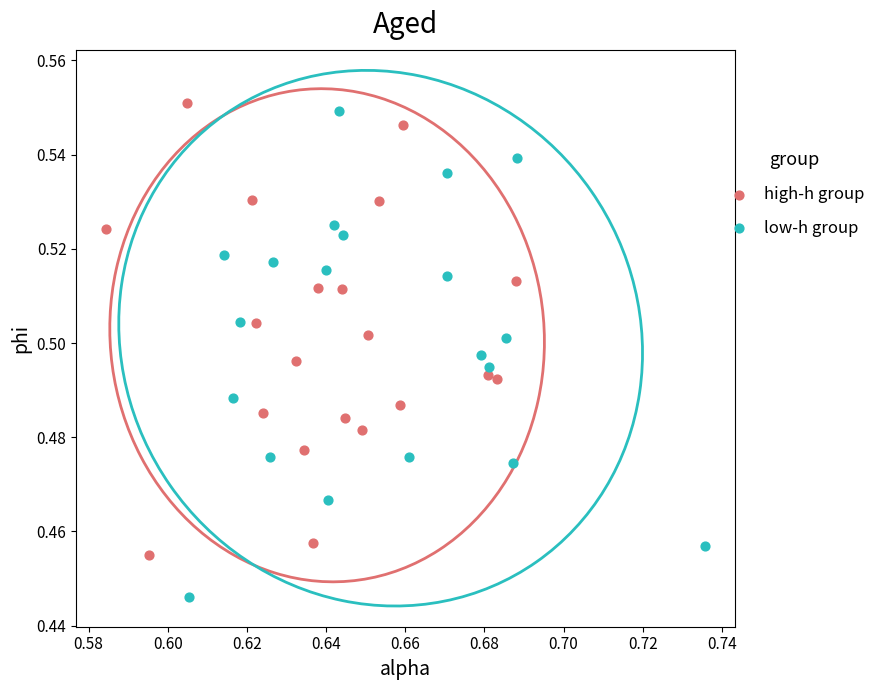

Which series contains the highest Y value?

high-h group